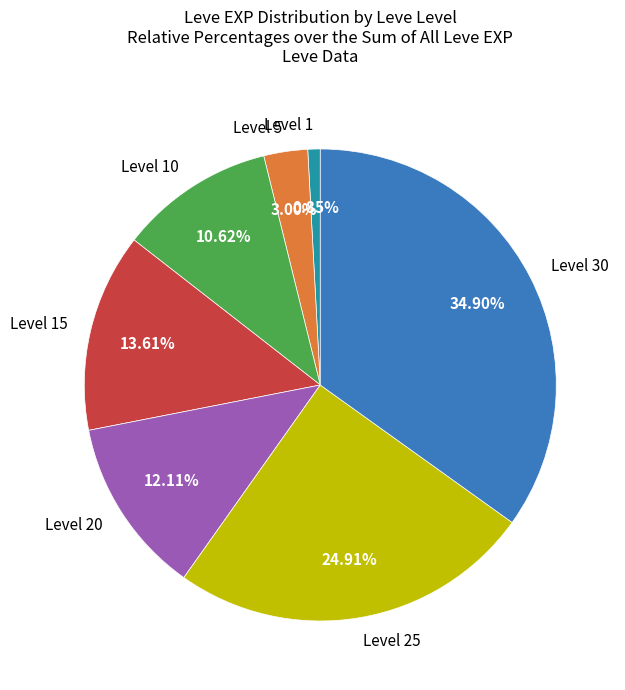

To the nearest percent, what is the average slice percentage?

14%